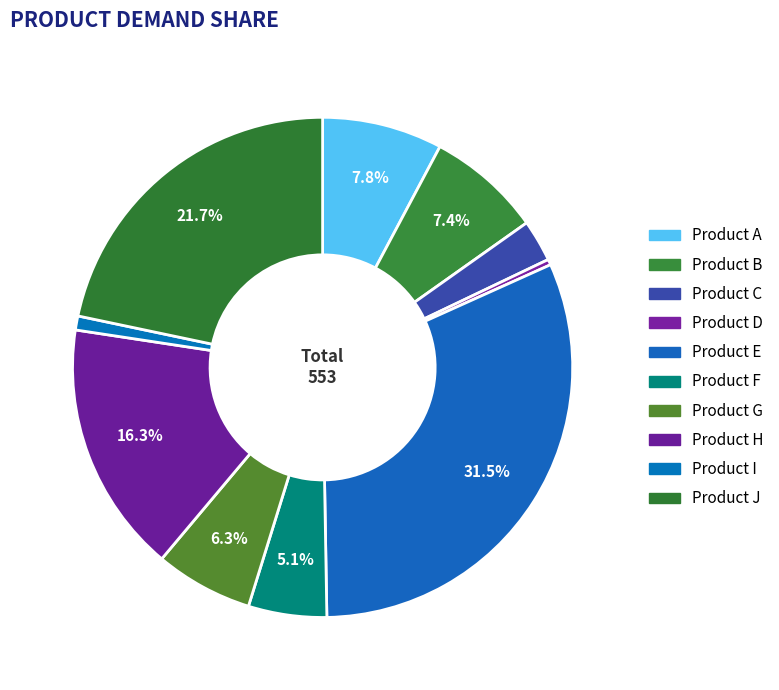

How many slices are in this pie chart?

10